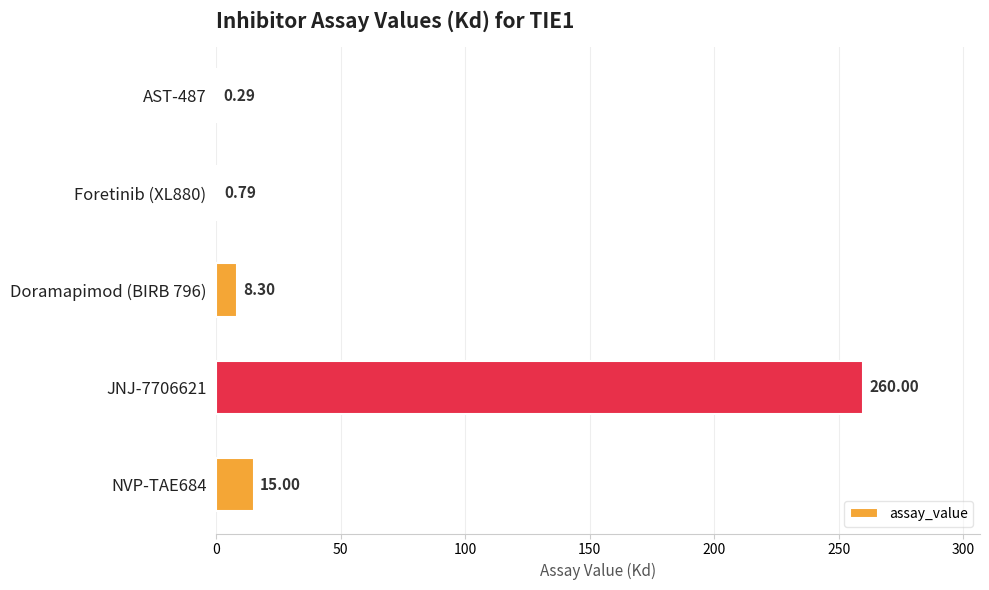

What is the ratio of the value at JNJ-7706621 to the value at Doramapimod (BIRB 796)?

31.3